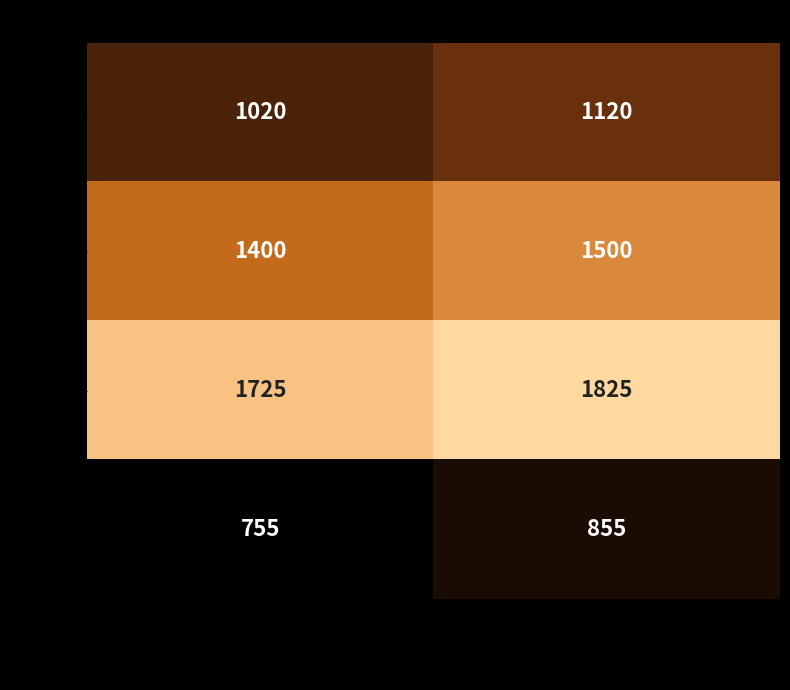

At which category is the sum across all series the highest?

col_2